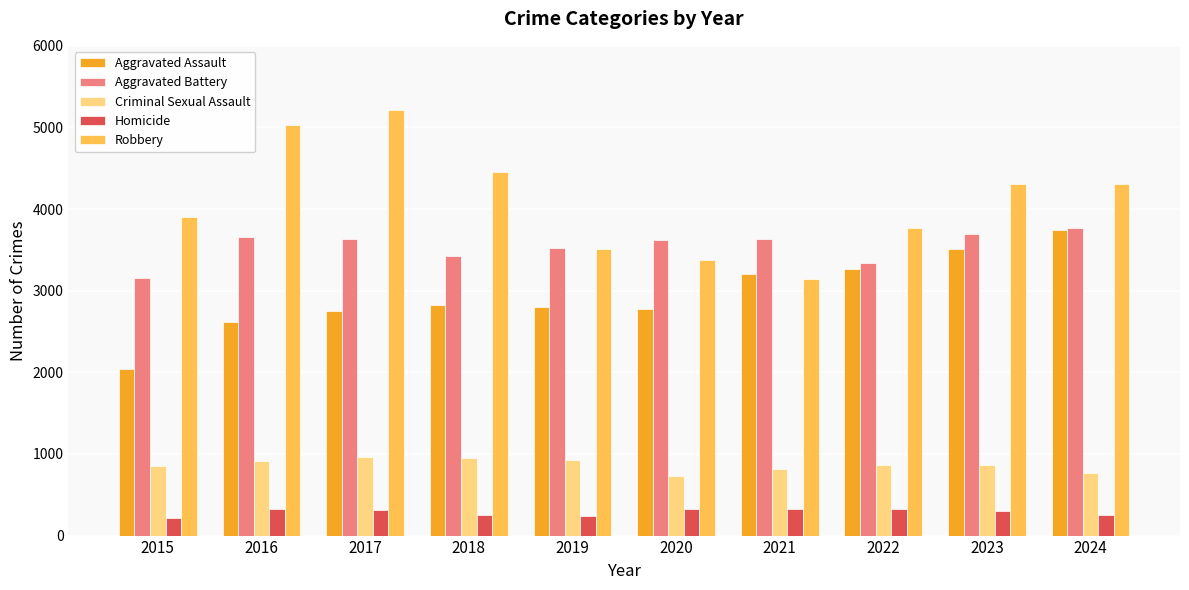

Is the value of Robbery at 2024 greater than the value of Homicide at 2023?

Yes